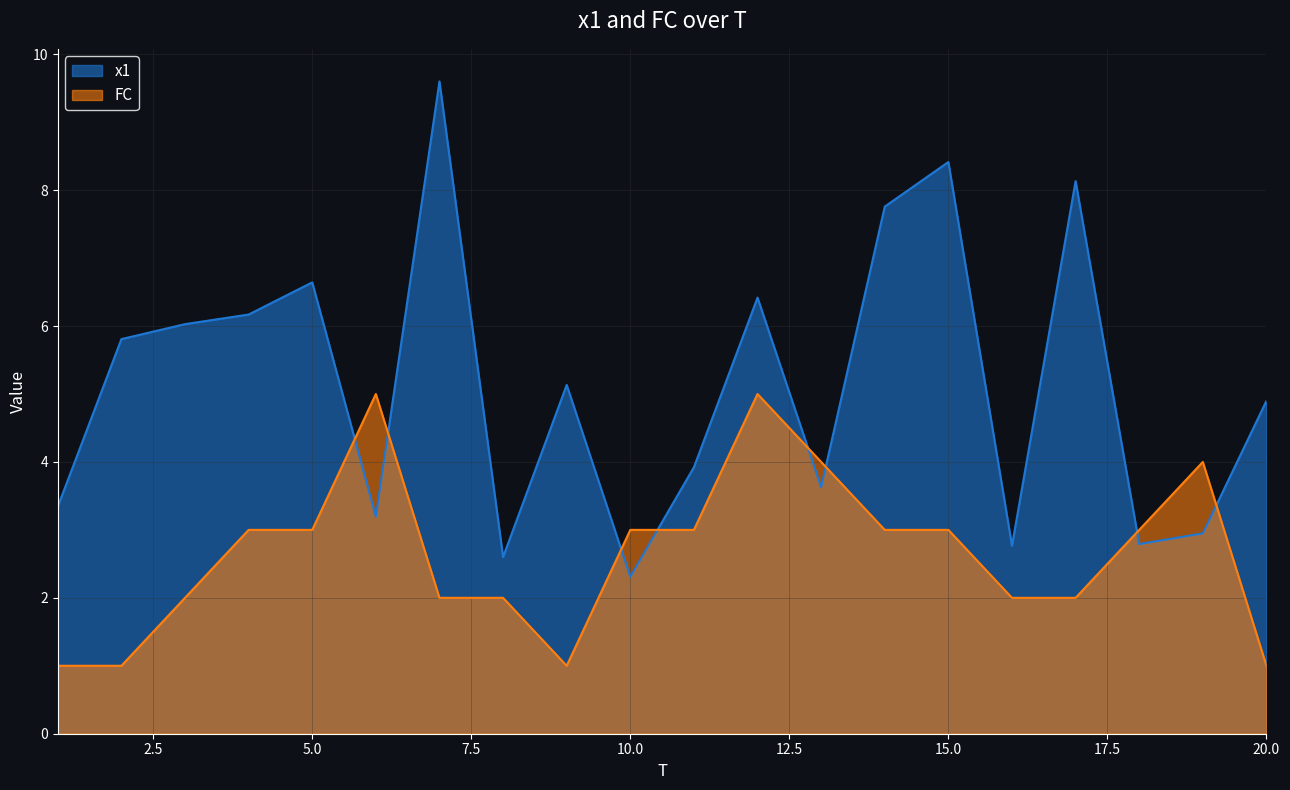

Rank the series at 4 from highest to lowest value.

x1, FC